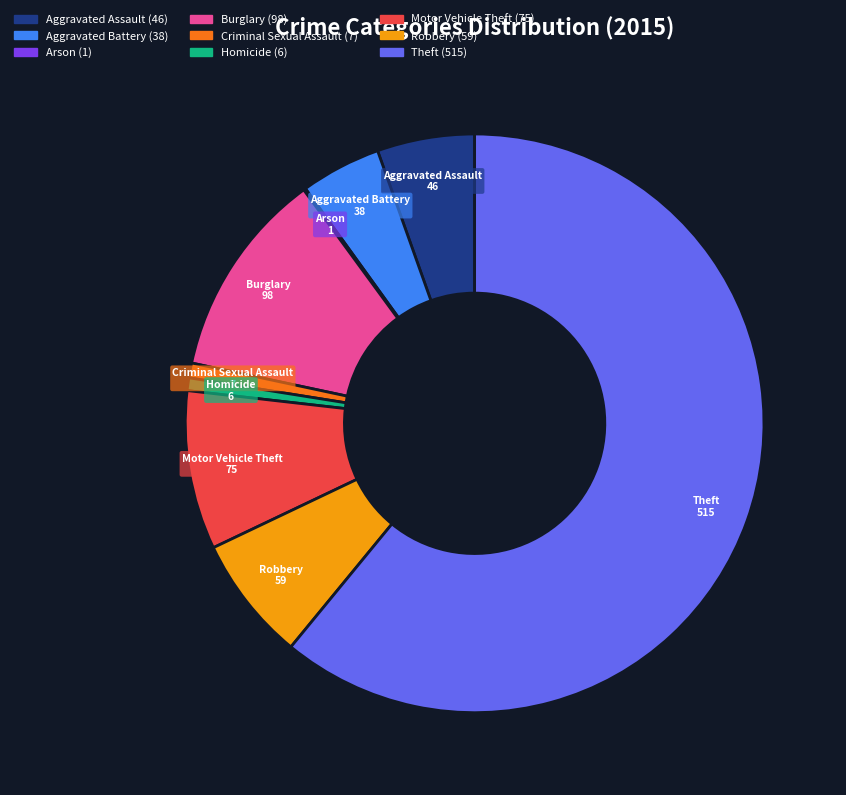

What is the largest slice in the pie chart?

Theft